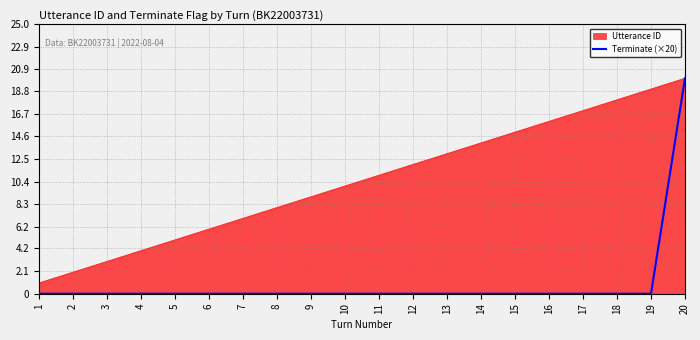

Which category has the lowest value across all series?

1